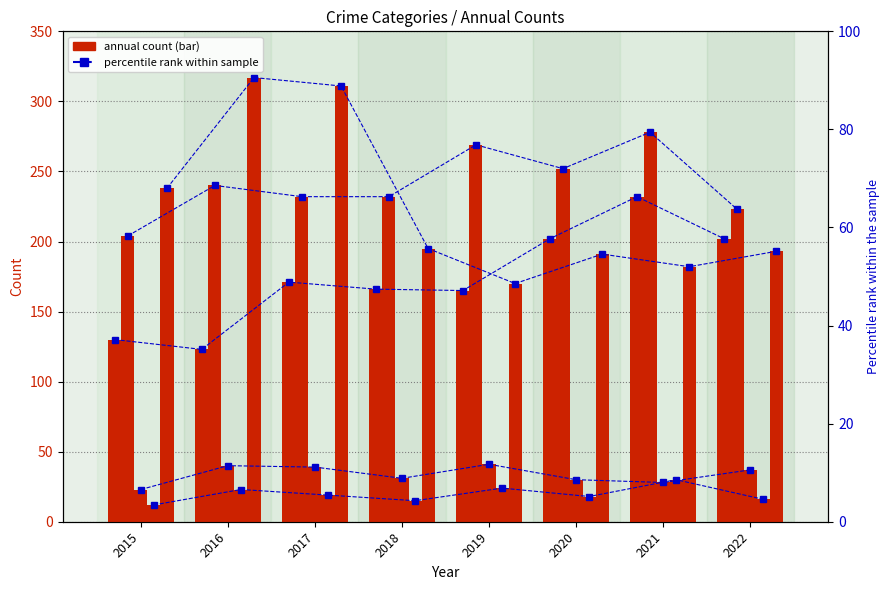

What is the value of the Robbery bar at the 5th from the left?

170